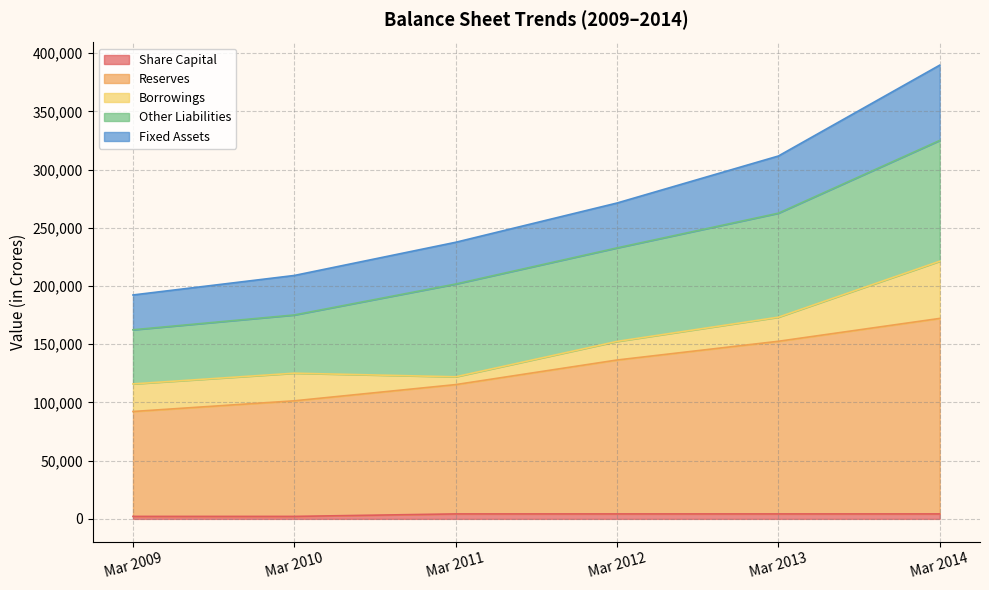

Does the chart display data point markers on the line(s)?

No